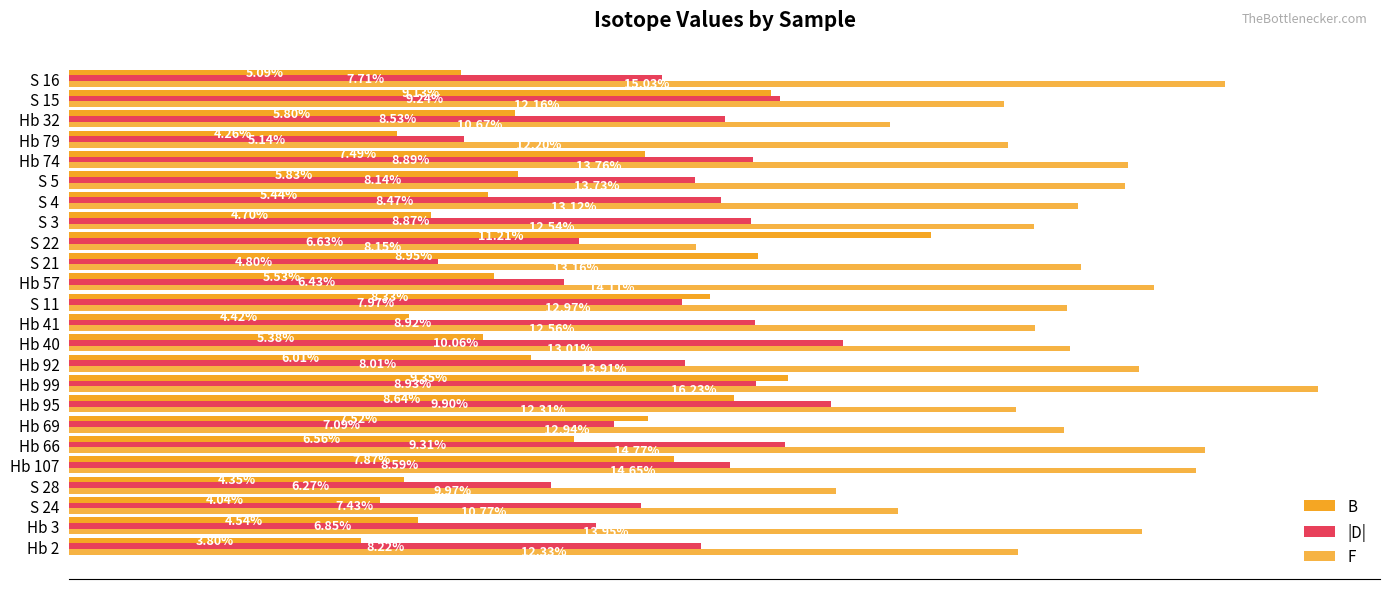

What is the average value of the |D| series?

7.9